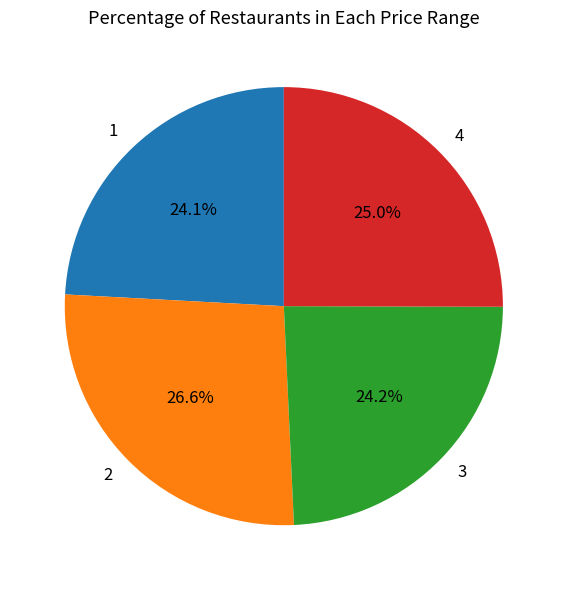

Is there any slice that represents more than half of the pie?

No